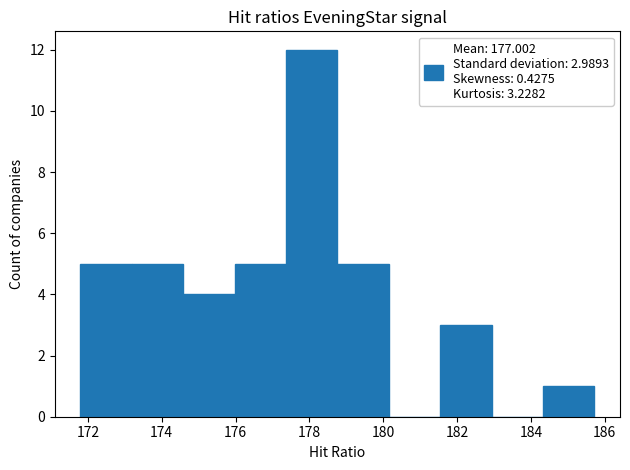

Which range on the x-axis has the tallest bar?

177.4 to 178.8